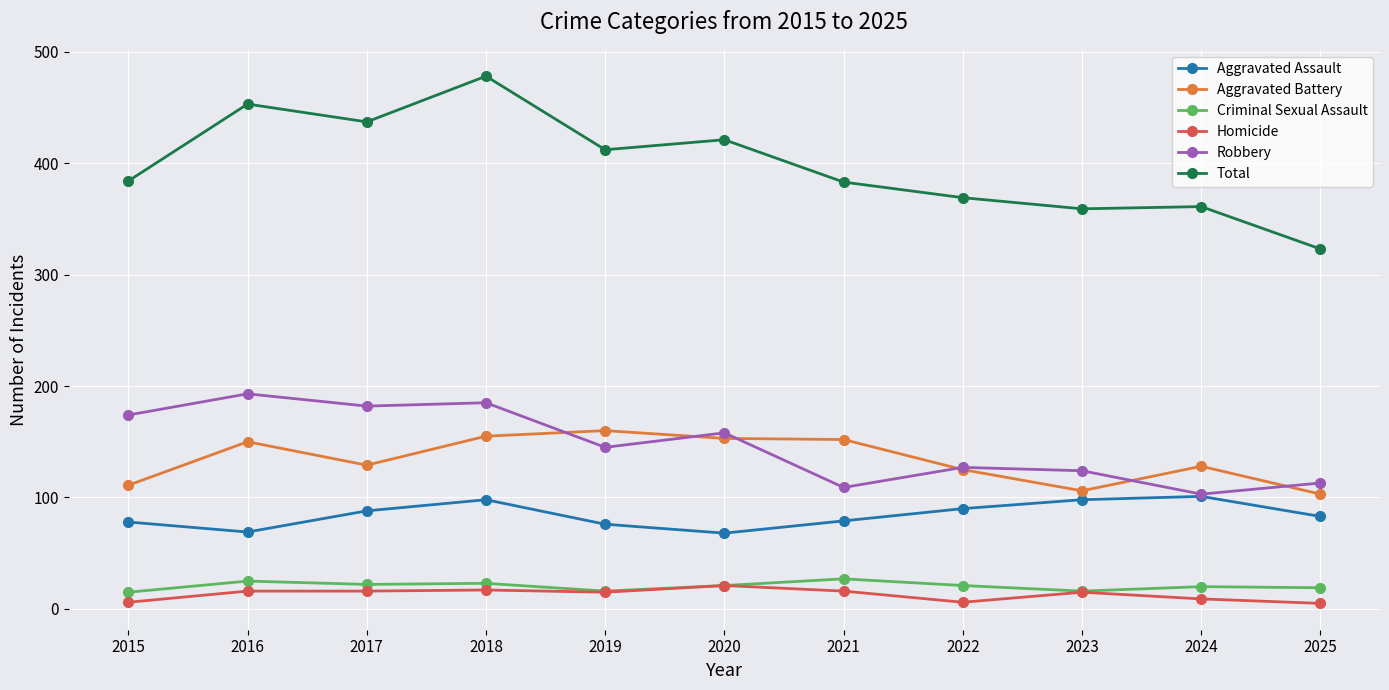

At which category does the chart reach its peak across all series?

2018